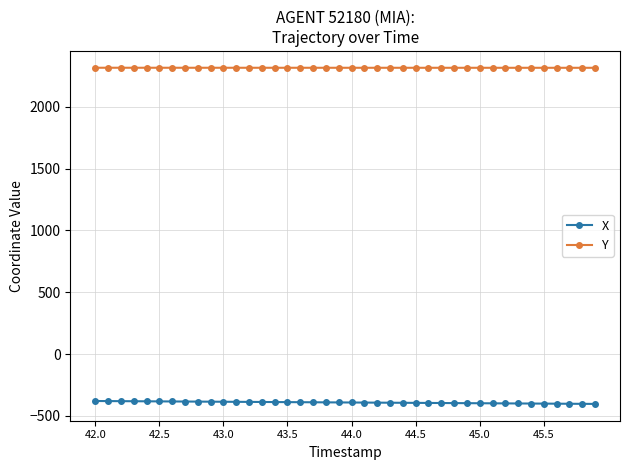

What is the maximum value for Y?

2315.7